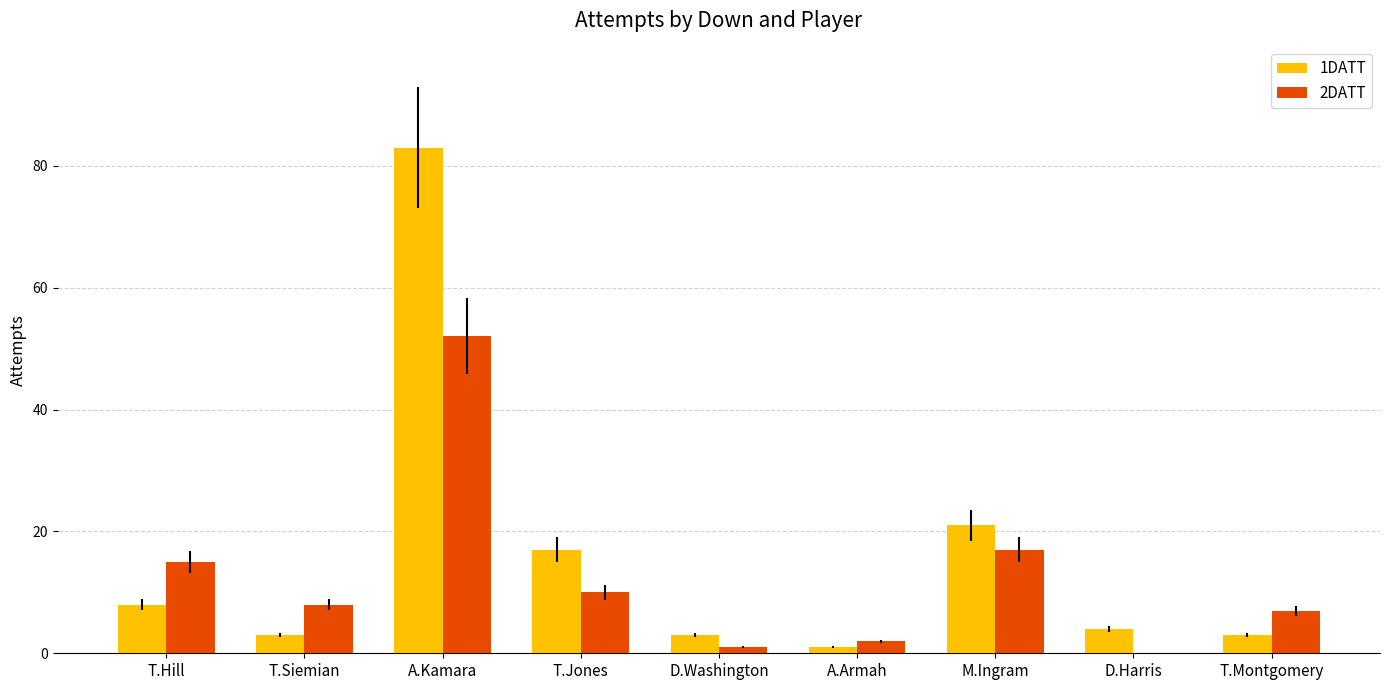

True or false: 1DATT has a value of 21 at M.Ingram.

True